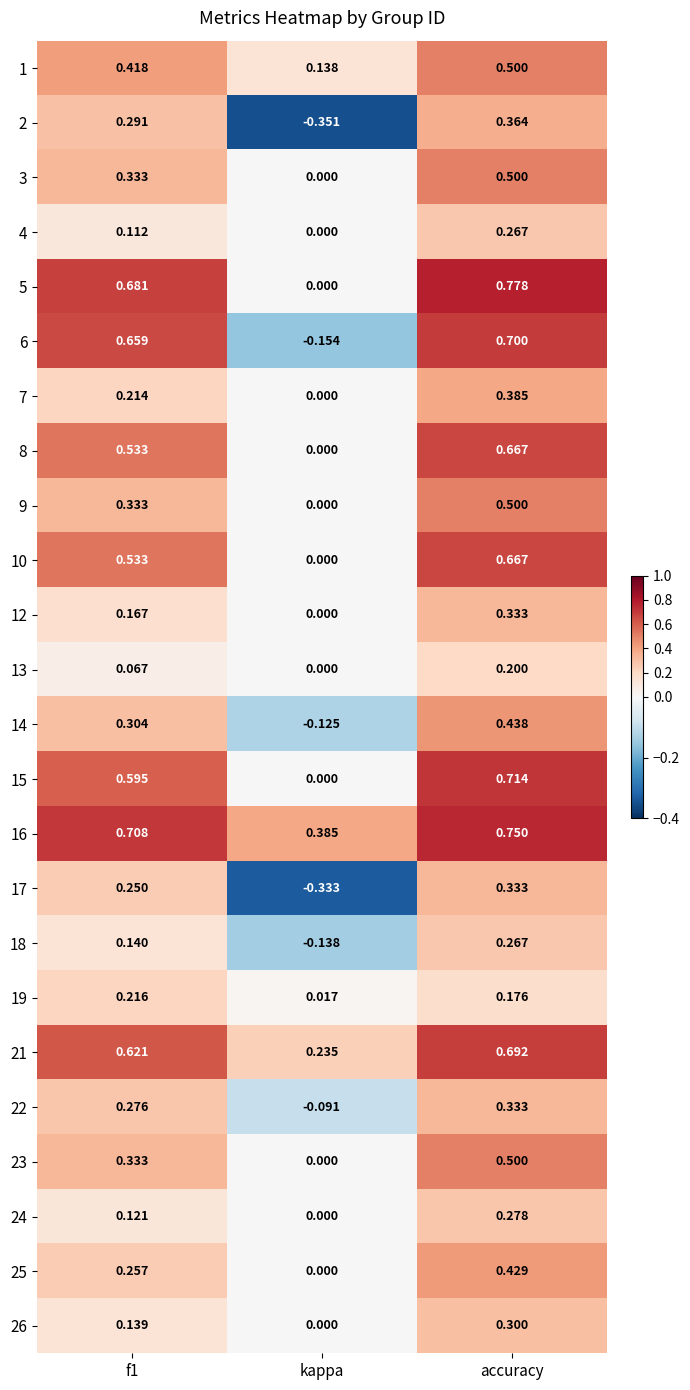

At which label is 22 closest to 0?

kappa